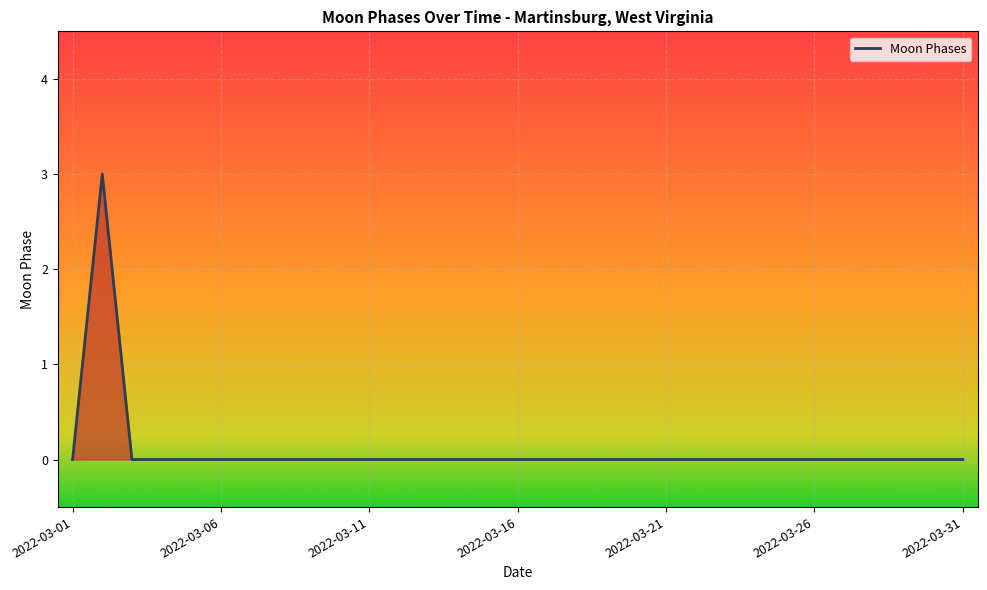

What is the difference between the maximum and minimum values?

3